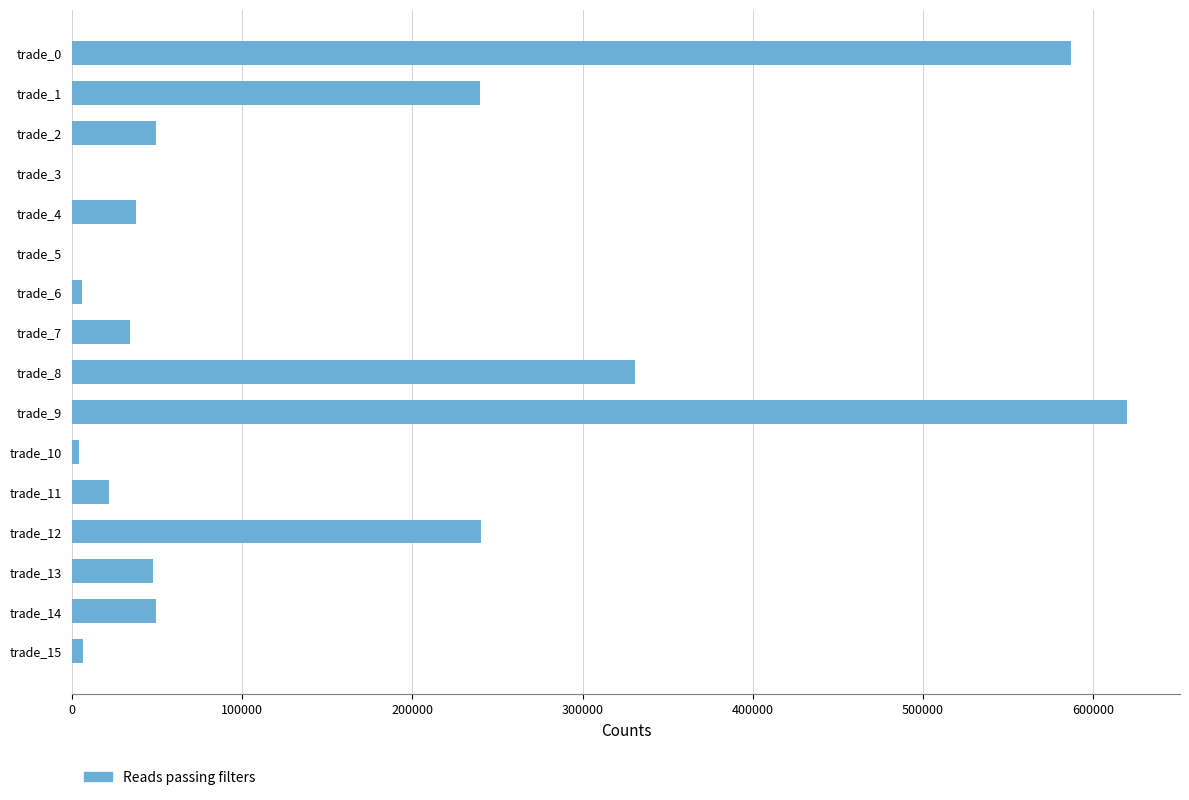

Which label corresponds to the largest value in the chart?

trade_9